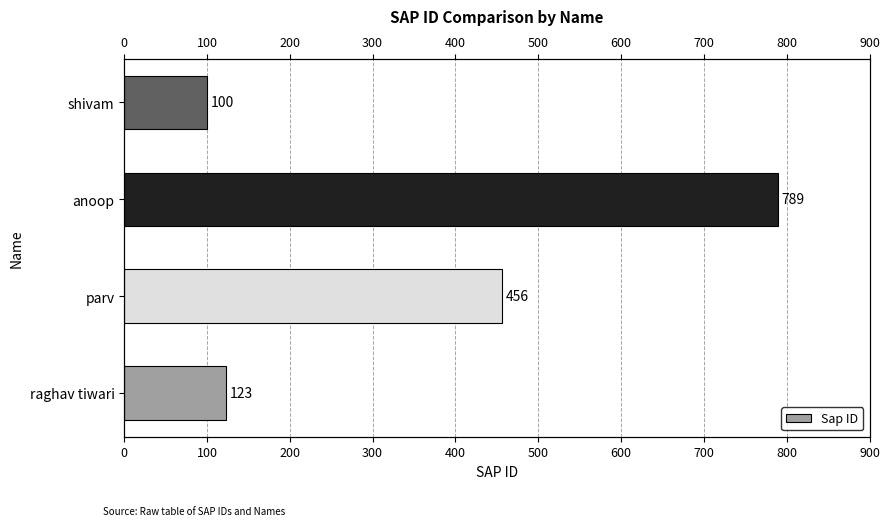

How many data points does each series have?

4